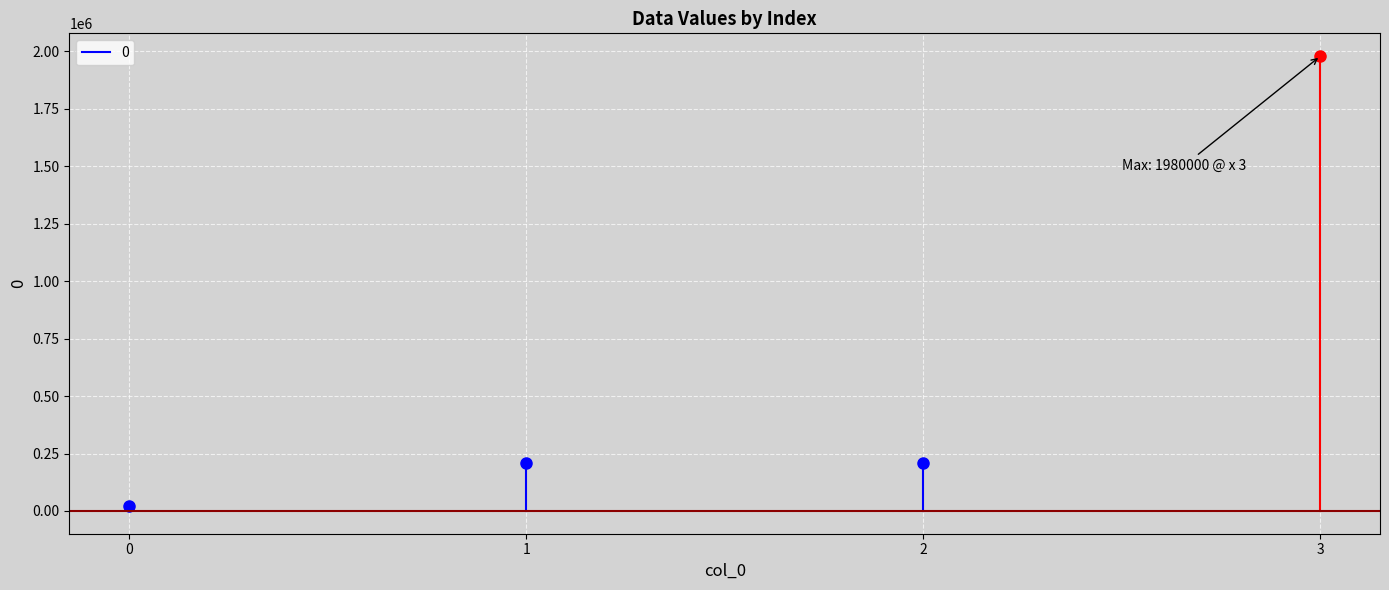

How many lines are shown in the chart?

2